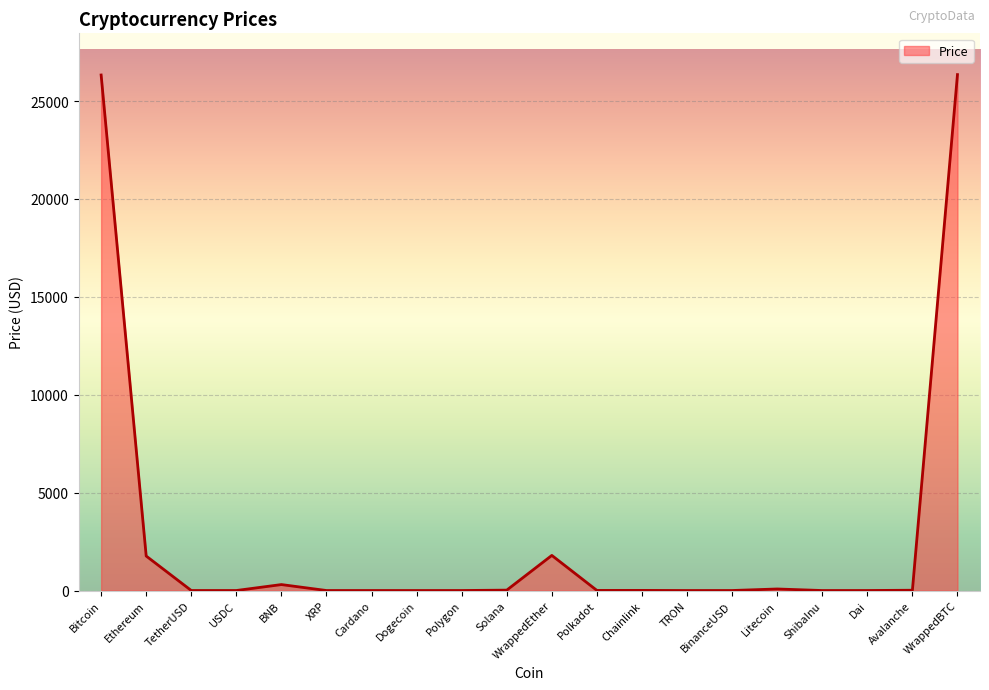

What is the difference between the maximum and minimum values?

26351.5